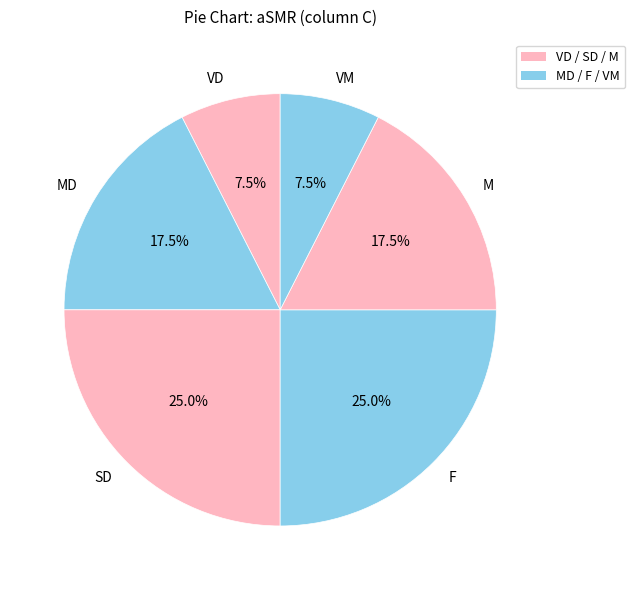

Does F account for over 50% of the chart?

No